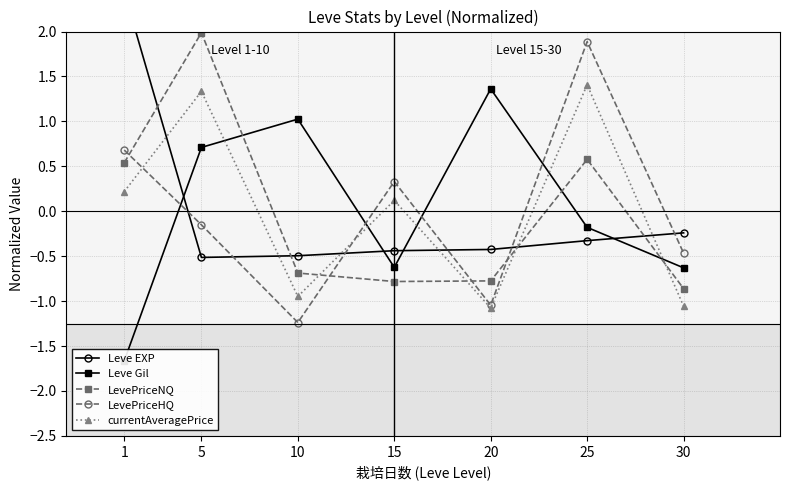

Which series ends up on top after the final intersection of Leve Gil and currentAveragePrice?

Leve Gil